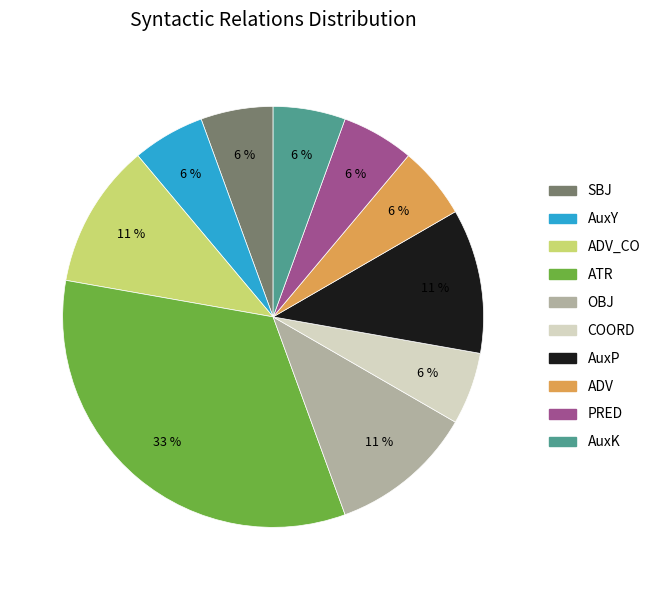

How many slices are in this pie chart?

10